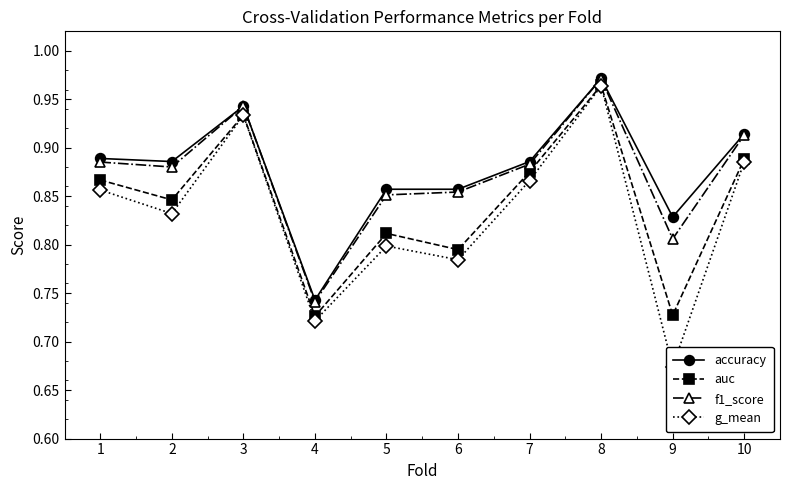

The value of f1_score at 10 is 0.9. True or false?

True